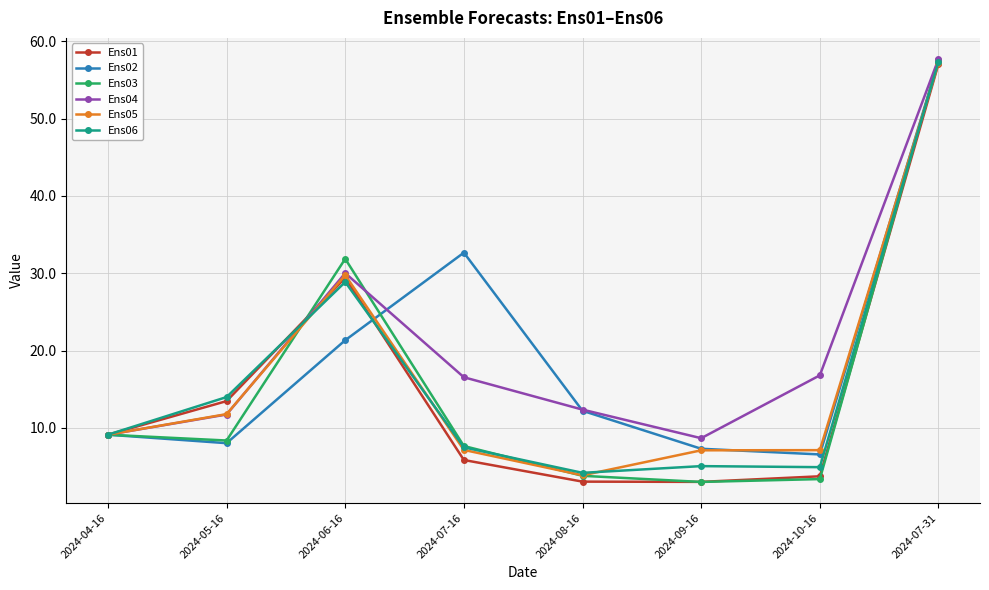

Which series has the largest total across all categories?

Ens04